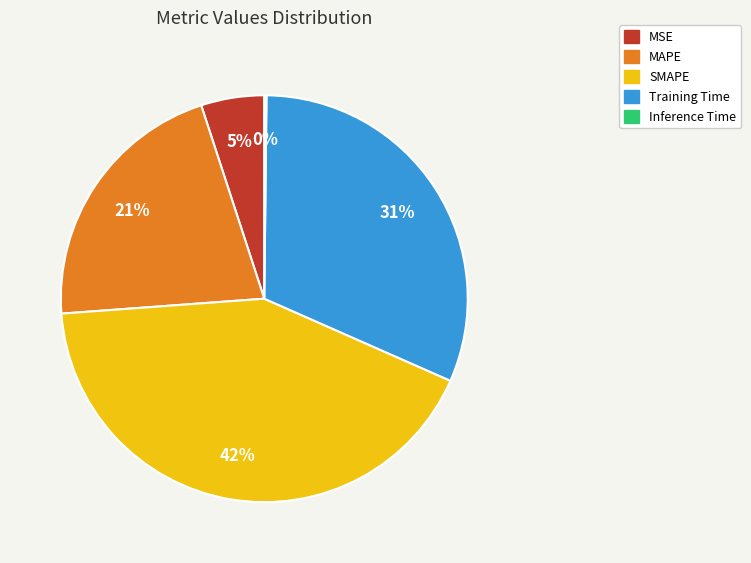

What is the largest slice in the pie chart?

SMAPE